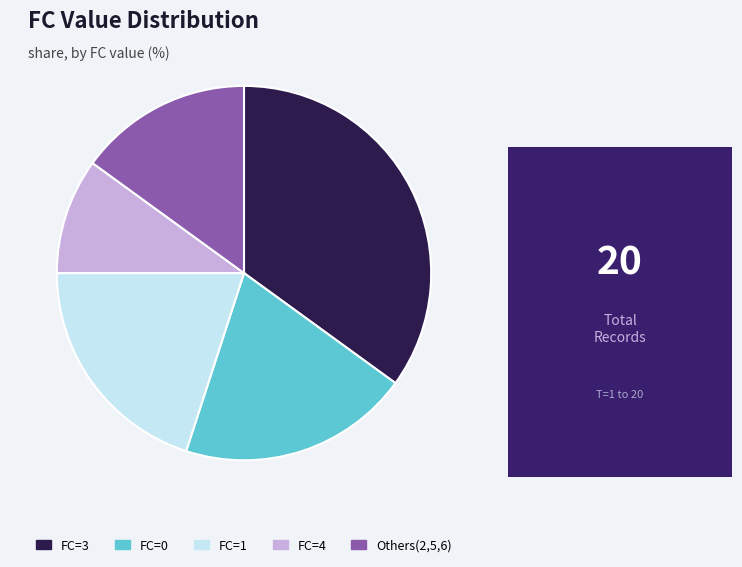

Does any single category account for the majority?

No